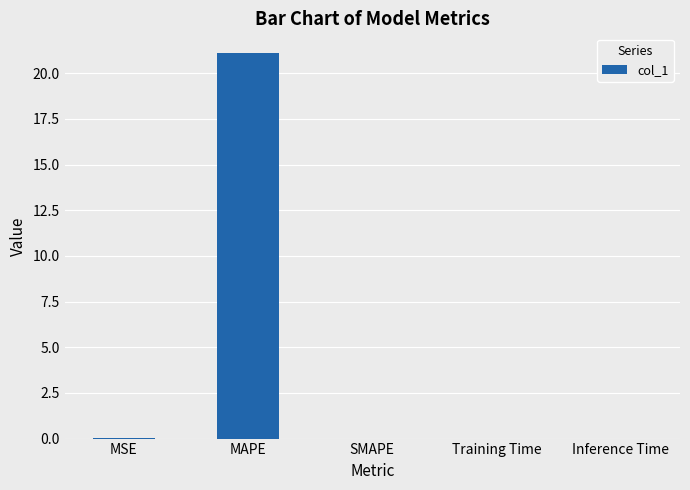

What is the sum of all values?

21.2